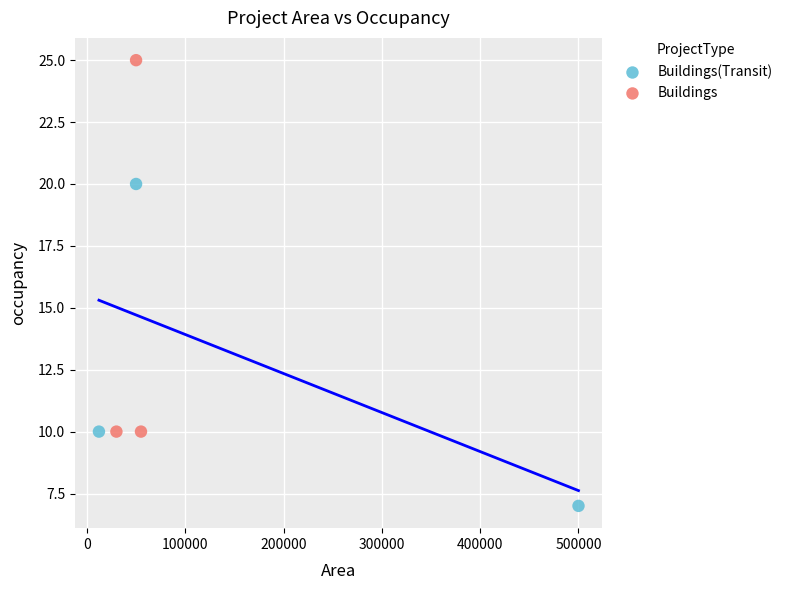

What are all the series names shown in the legend?

Buildings(Transit), Buildings